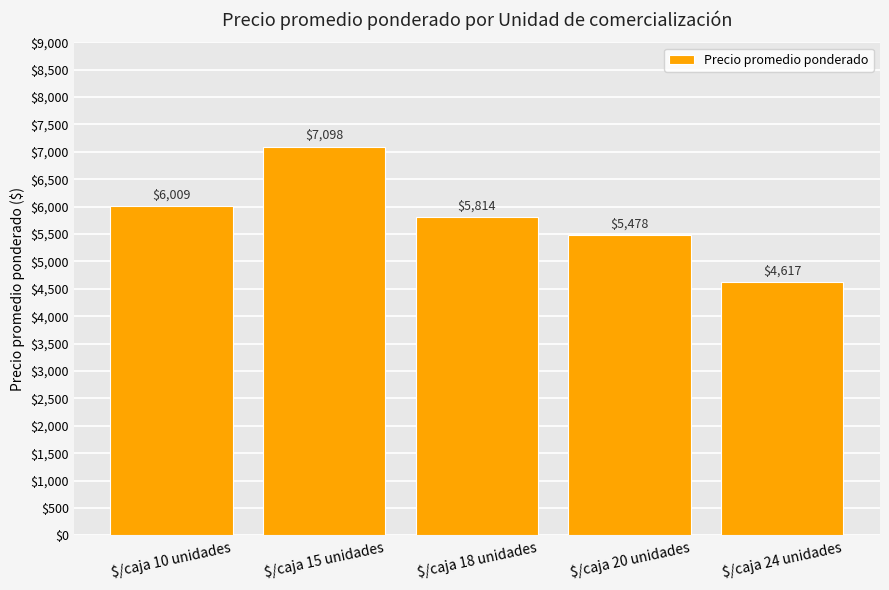

What position from the right is $/caja 18 unidades?

3